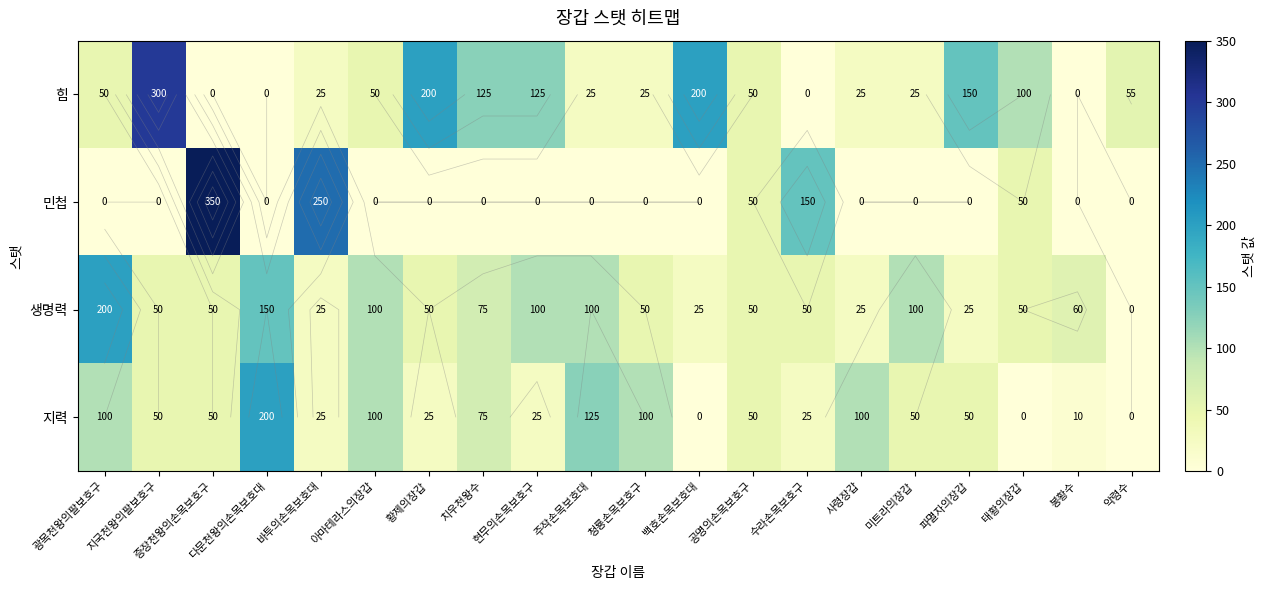

Rank the series by their average value, from lowest to highest.

민첩, 지력, 생명력, 힘